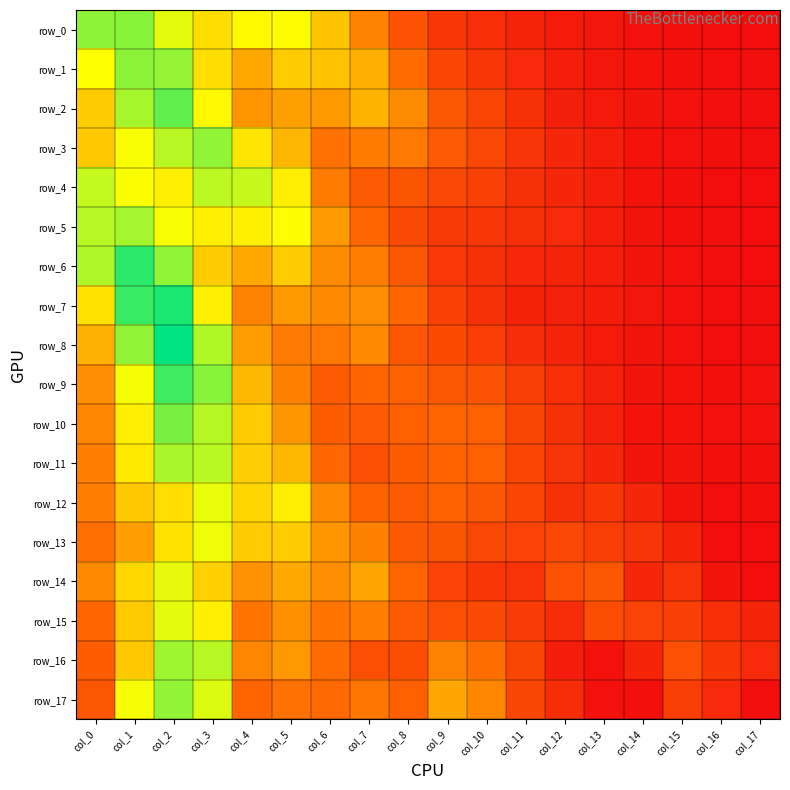

Between col_8 and col_15, which series saw the biggest shift?

row_2